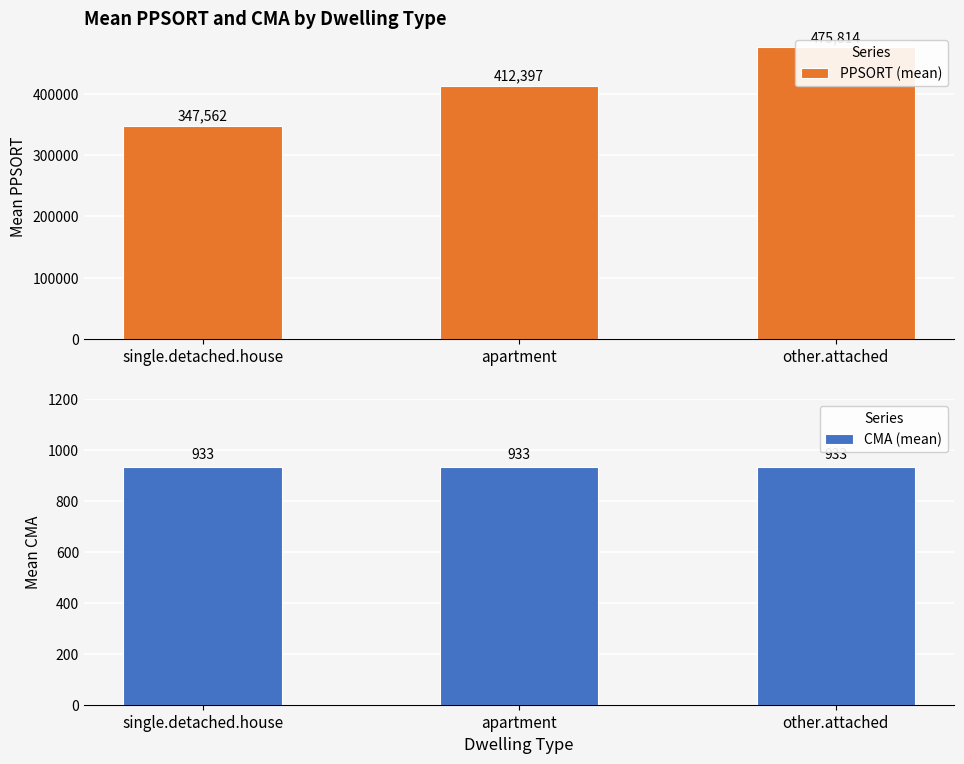

List the labels in order of PPSORT (mean) value, smallest first.

single.detached.house, apartment, other.attached